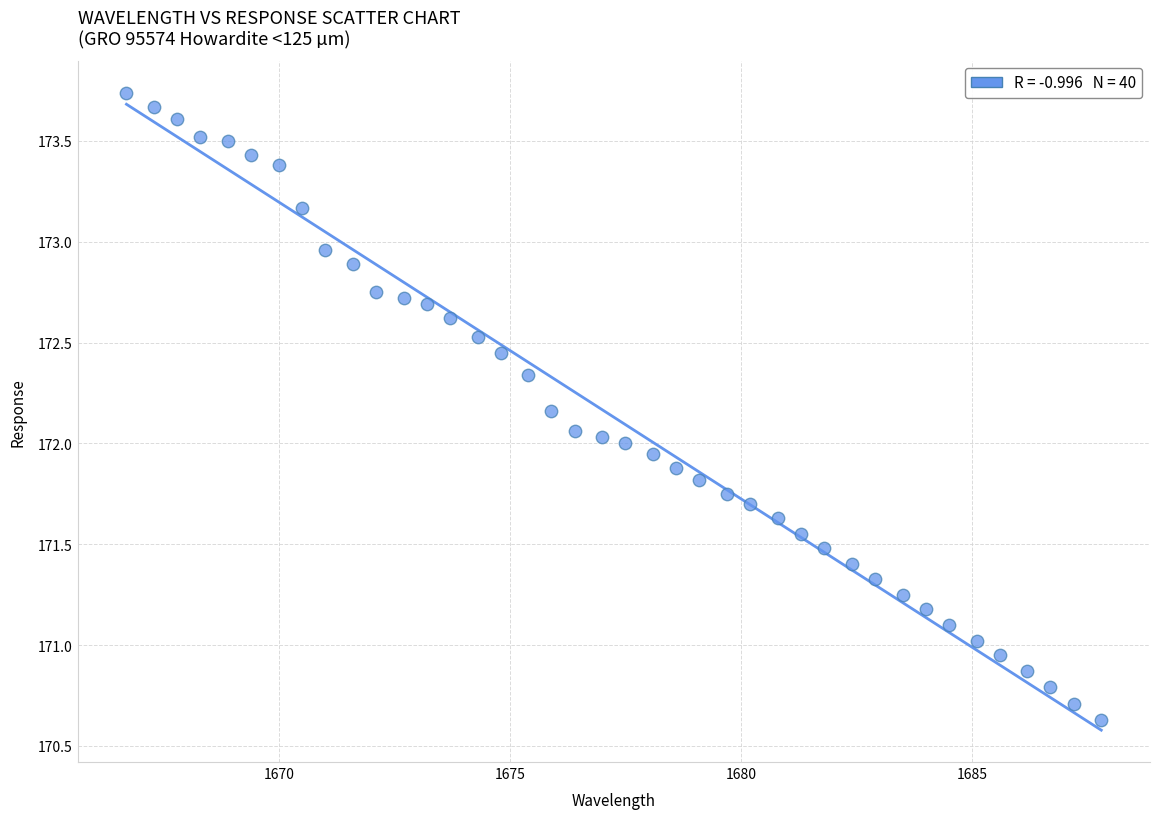

What is the range of Y values (max minus min)?

3.1